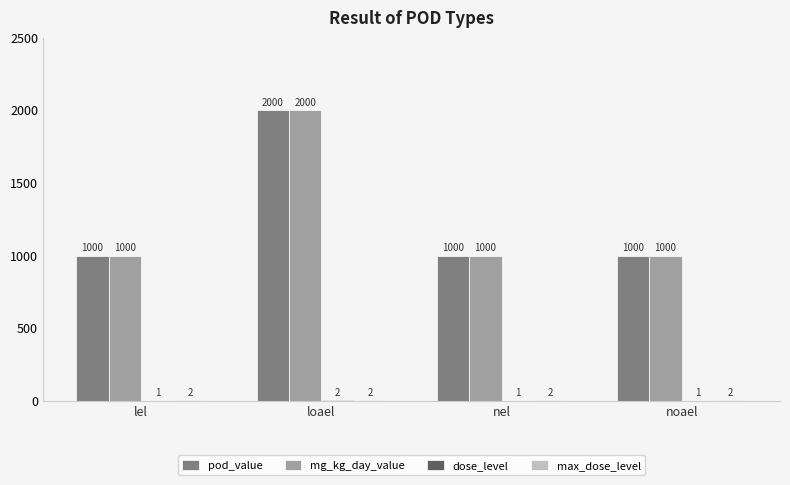

The mg_kg_day_value series shows 1575 at nel. True or false?

False